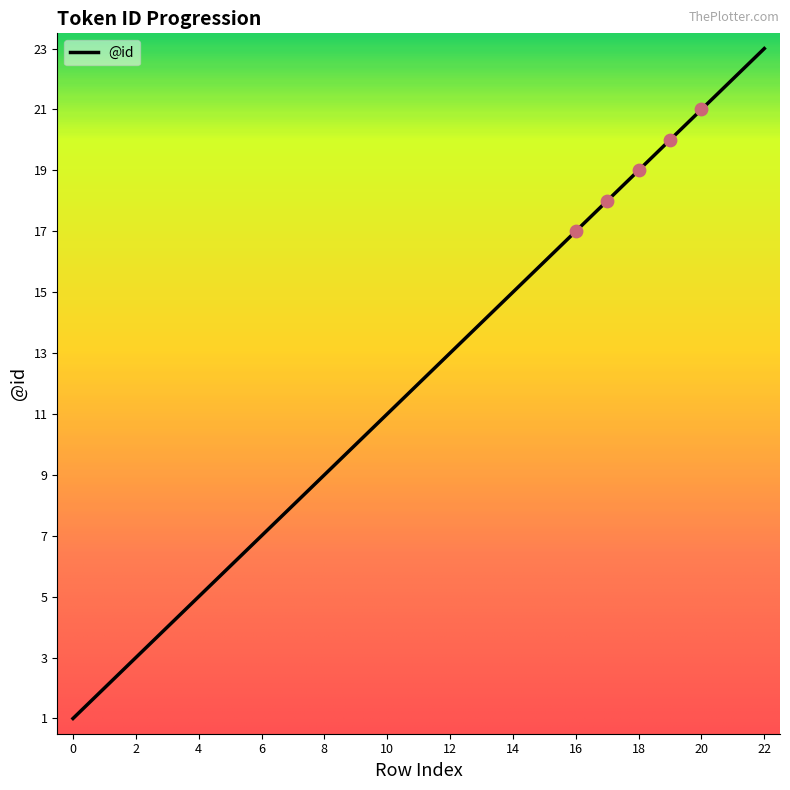

What is the greatest value displayed?

23